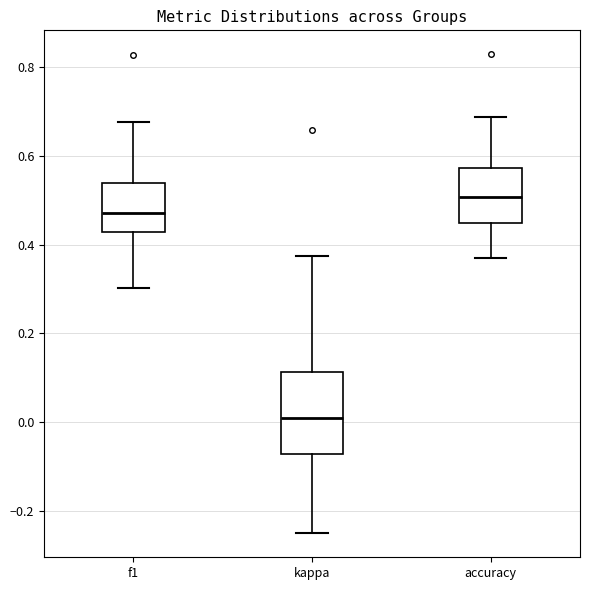

Reading left to right, read every box against the y-axis: the position of its median line, the range the box covers, and the ends of its whiskers. The values are not printed on the chart, so give them approximately, as read against the axis.

f1: median 0.48, box 0.42 to 0.54, whiskers 0.30 to 0.68
kappa: median 0.00, box -0.08 to 0.12, whiskers -0.24 to 0.38
accuracy: median 0.50, box 0.44 to 0.58, whiskers 0.38 to 0.68